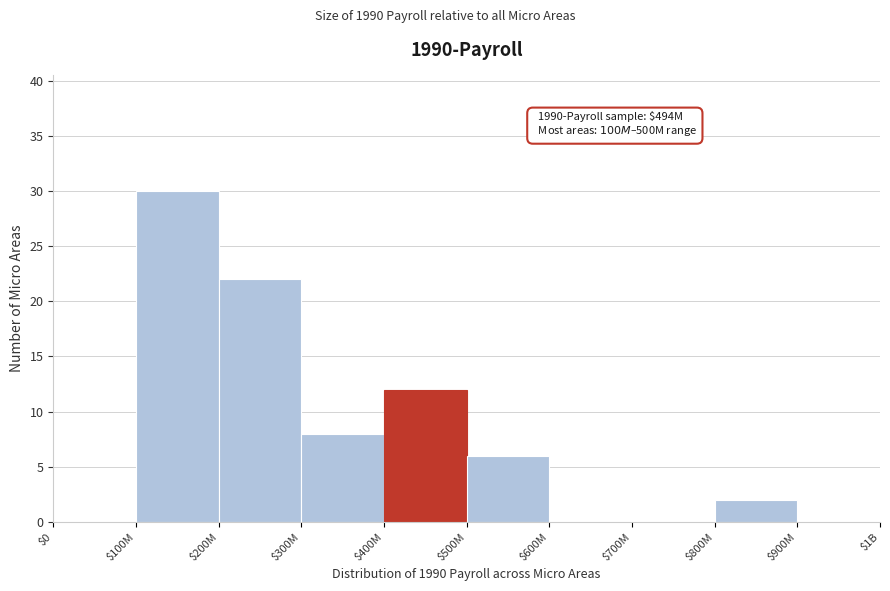

Which category has the highest value across all series?

$100M